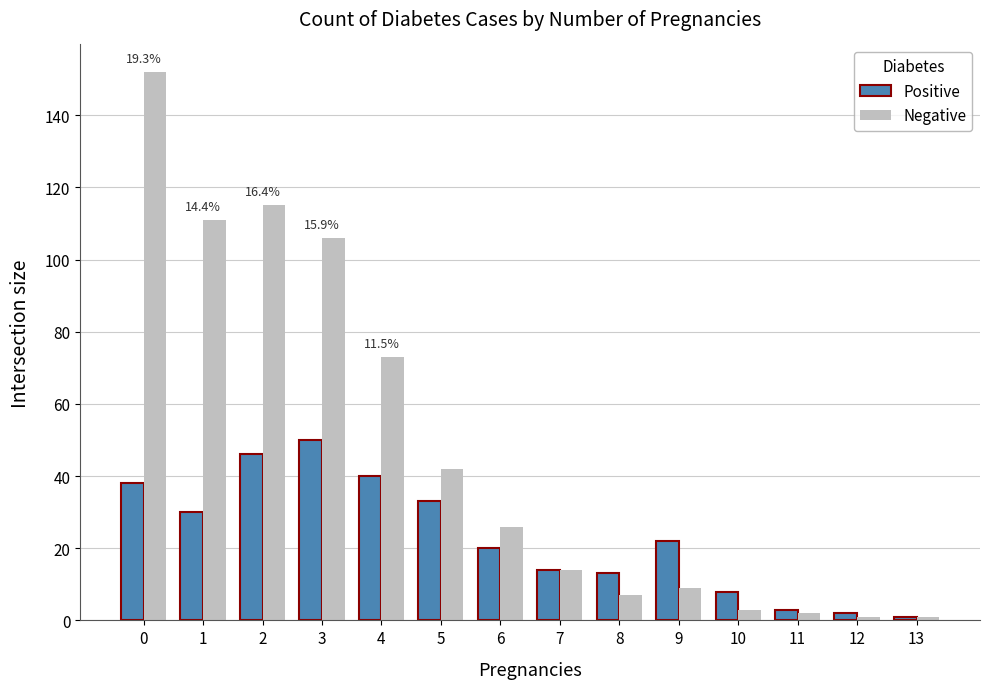

Is it true that Negative equals 7 at 8?

True